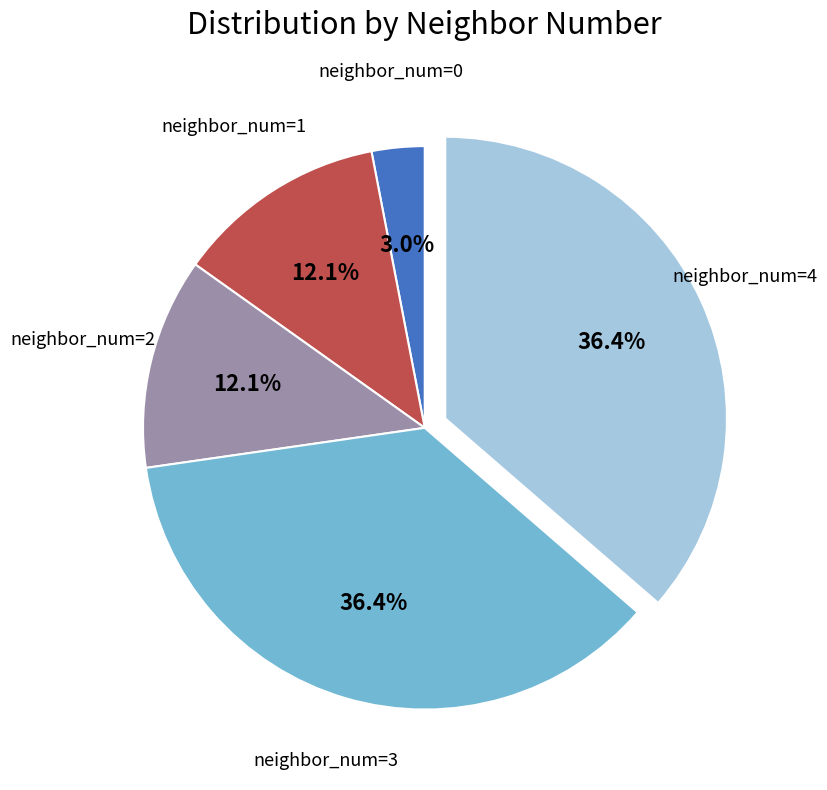

Count the number of slices in the pie.

5